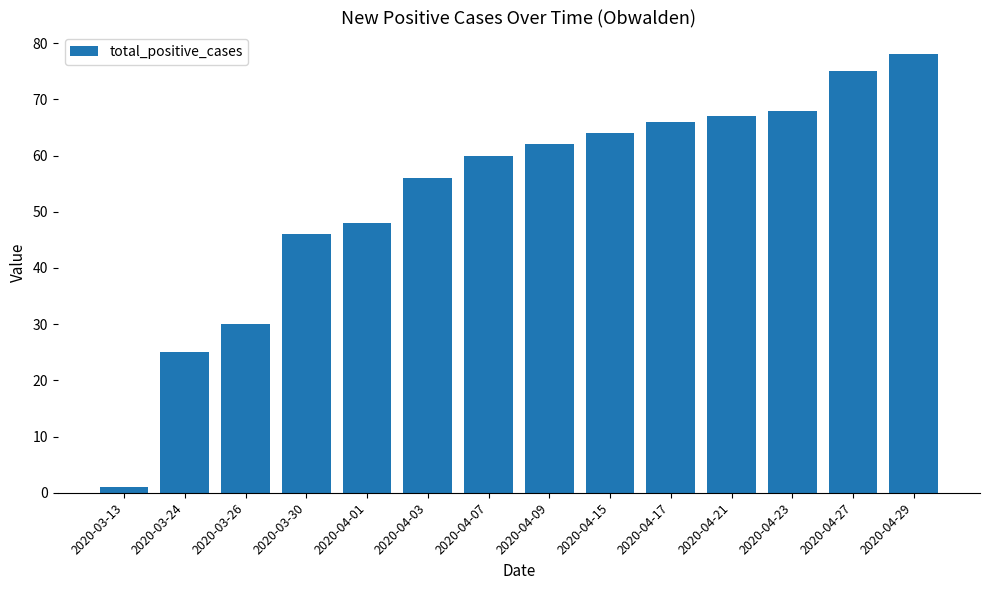

Read the value at 2020-03-13.

1